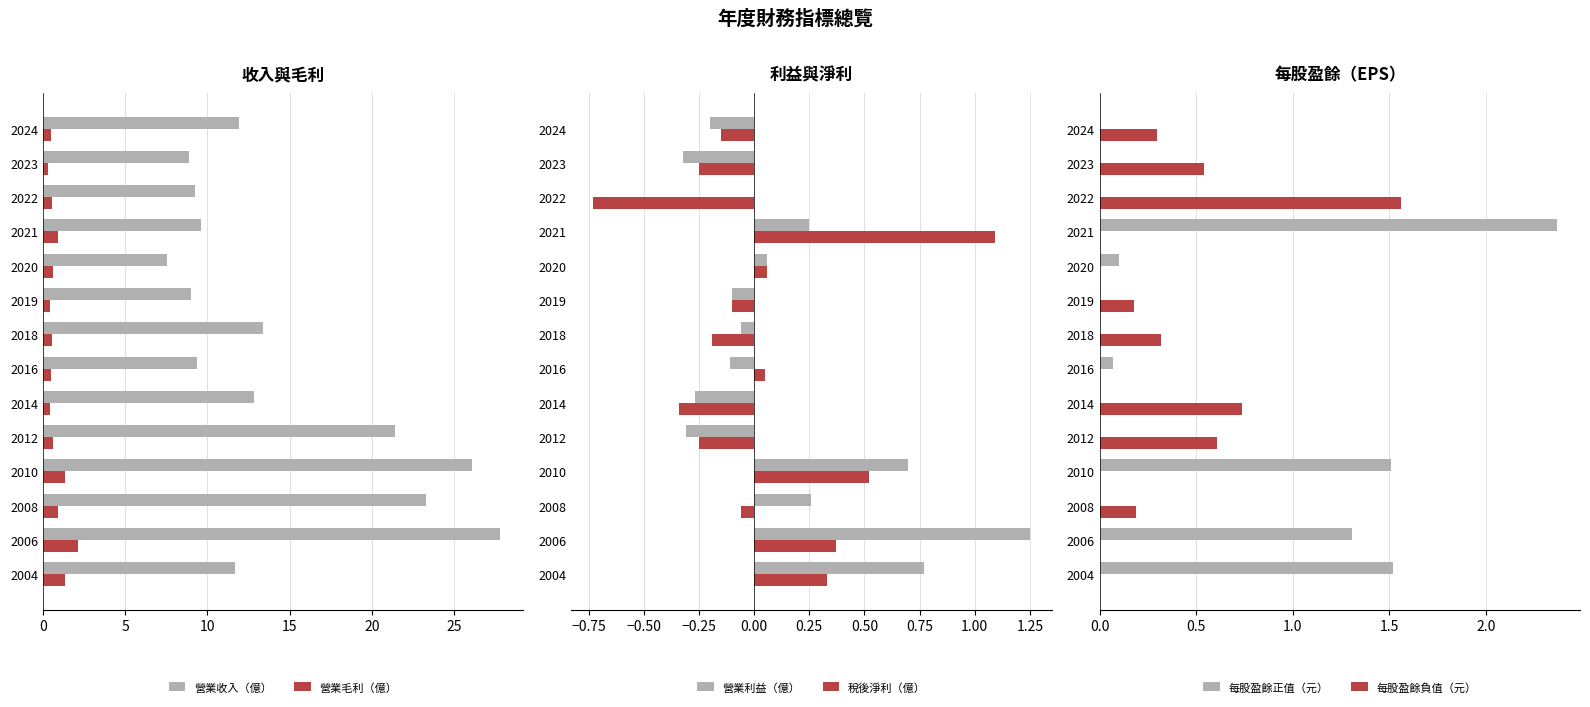

How many data points in 稅後淨利（億） are above 0?

6